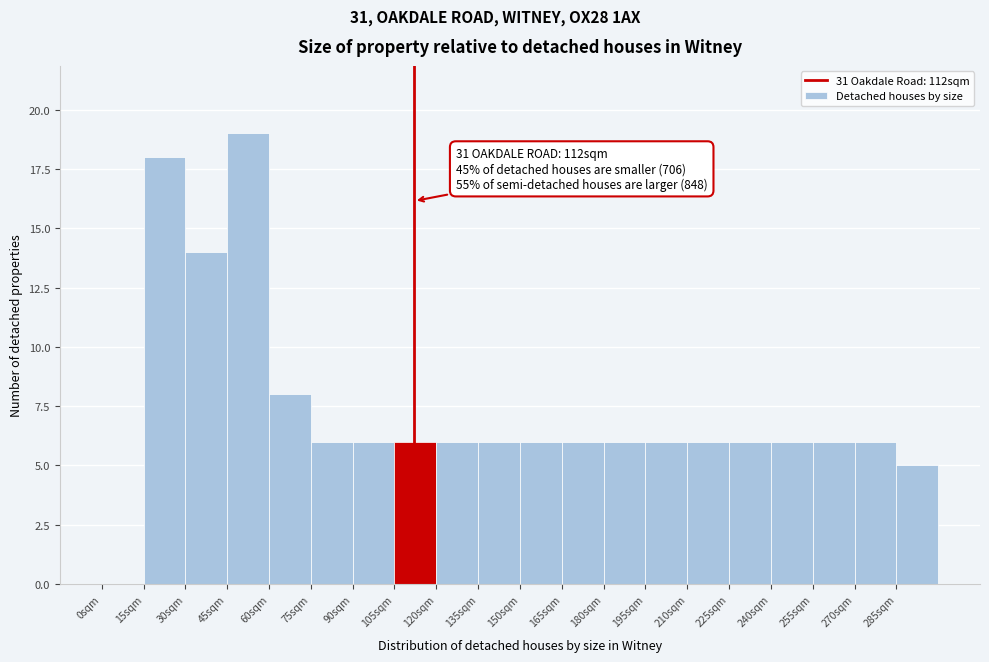

Which range on the x-axis has the tallest bar?

45 to 60